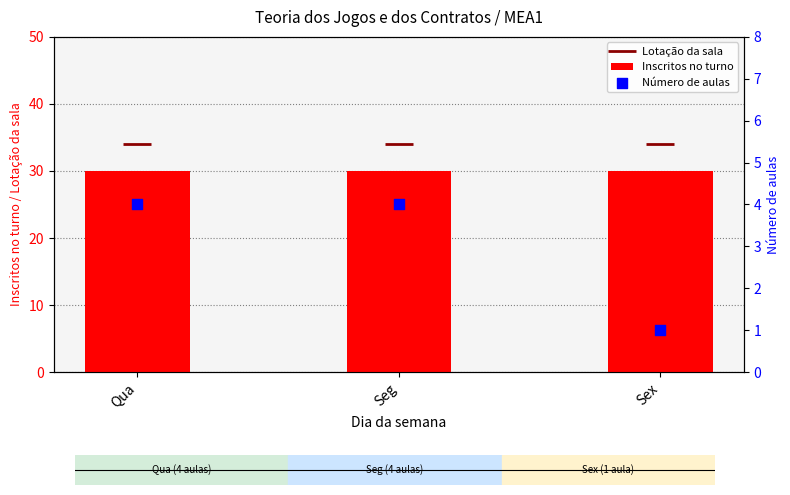

What is the total value across all series at Qua?

68